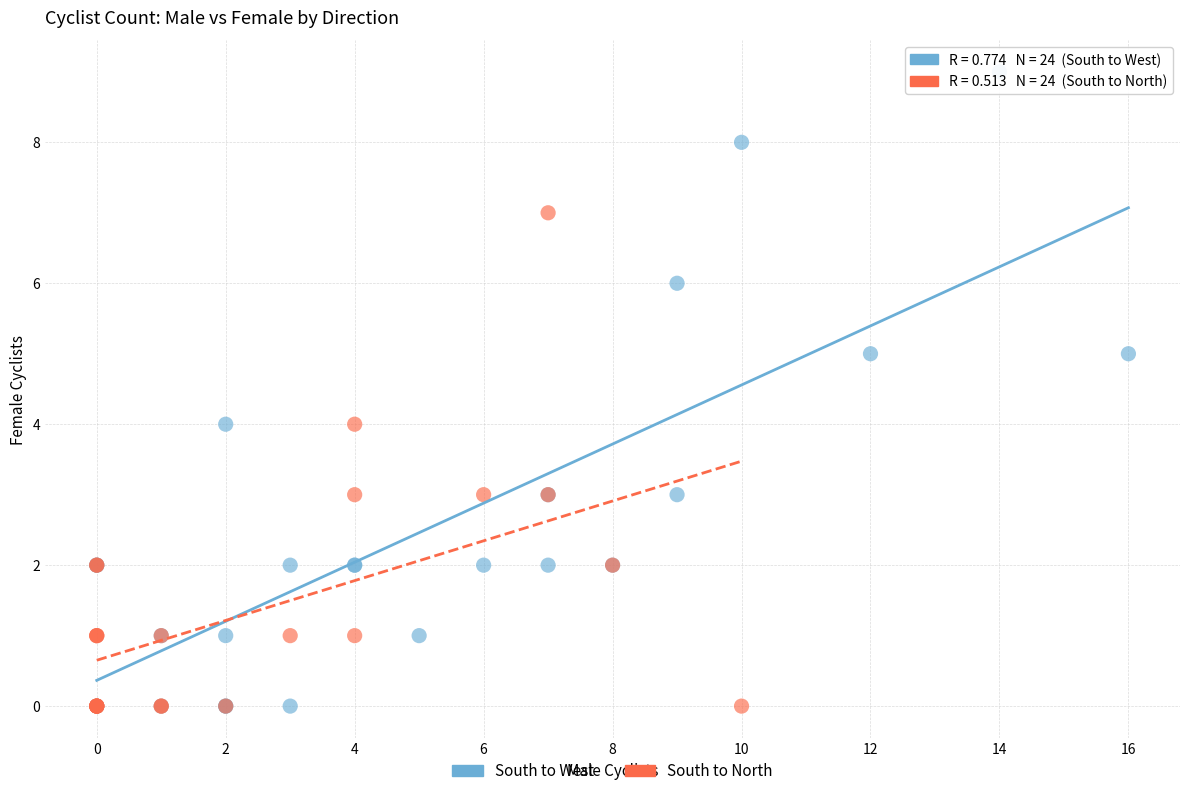

Which series reaches the maximum Y coordinate?

South to West